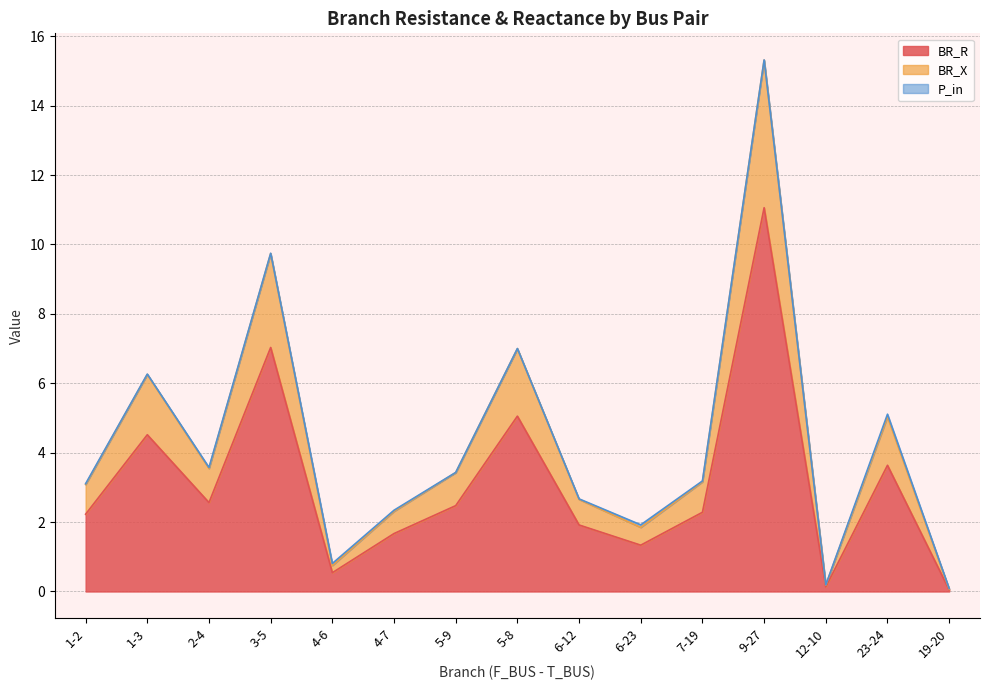

Which category has the highest value in the BR_R series?

9-27